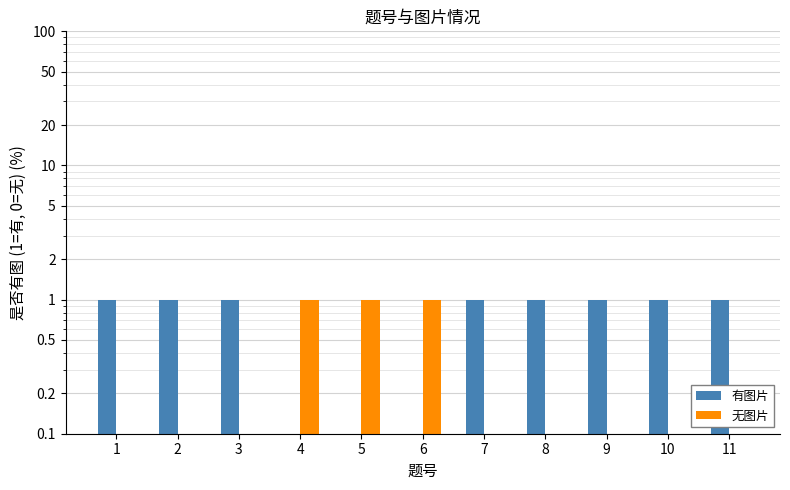

Which label corresponds to the smallest value in the chart?

4